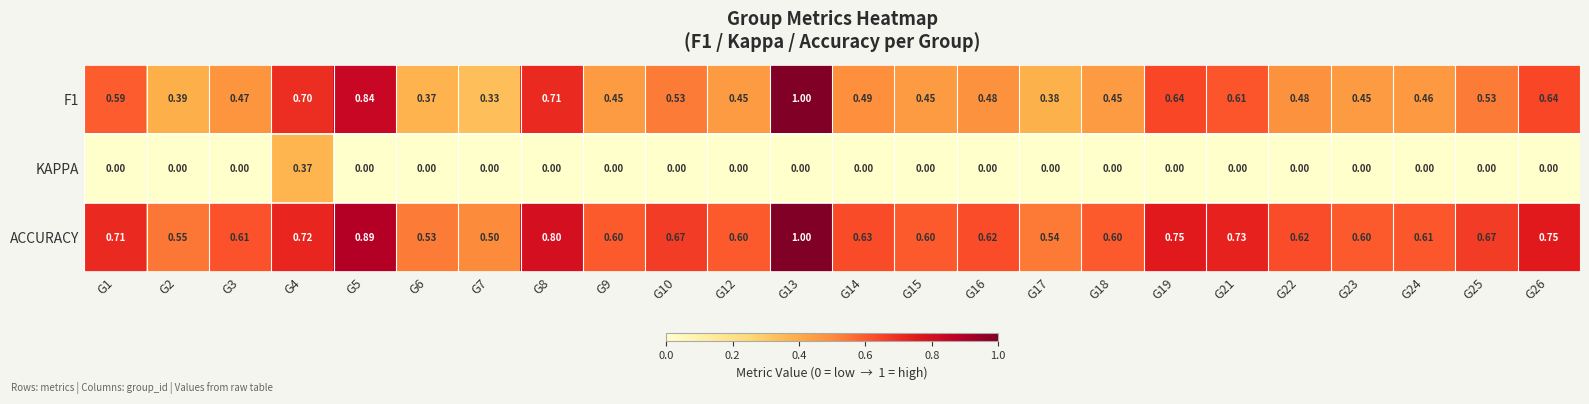

Which series has the largest total across all categories?

ACCURACY